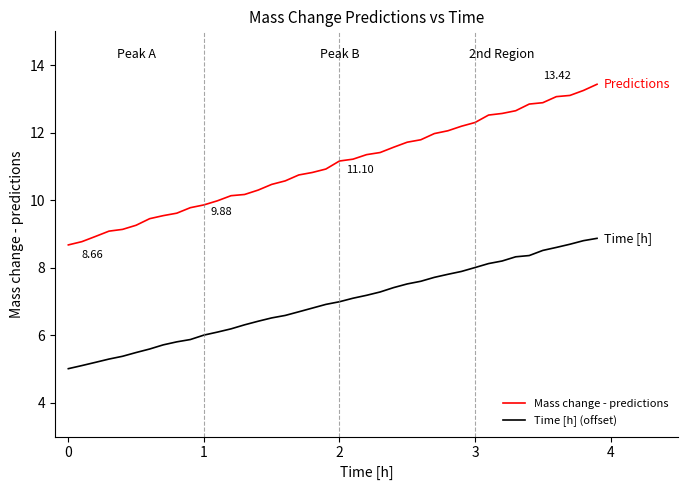

What is the difference between the second highest and second lowest values in the Time [h] (offset) series?

3.7